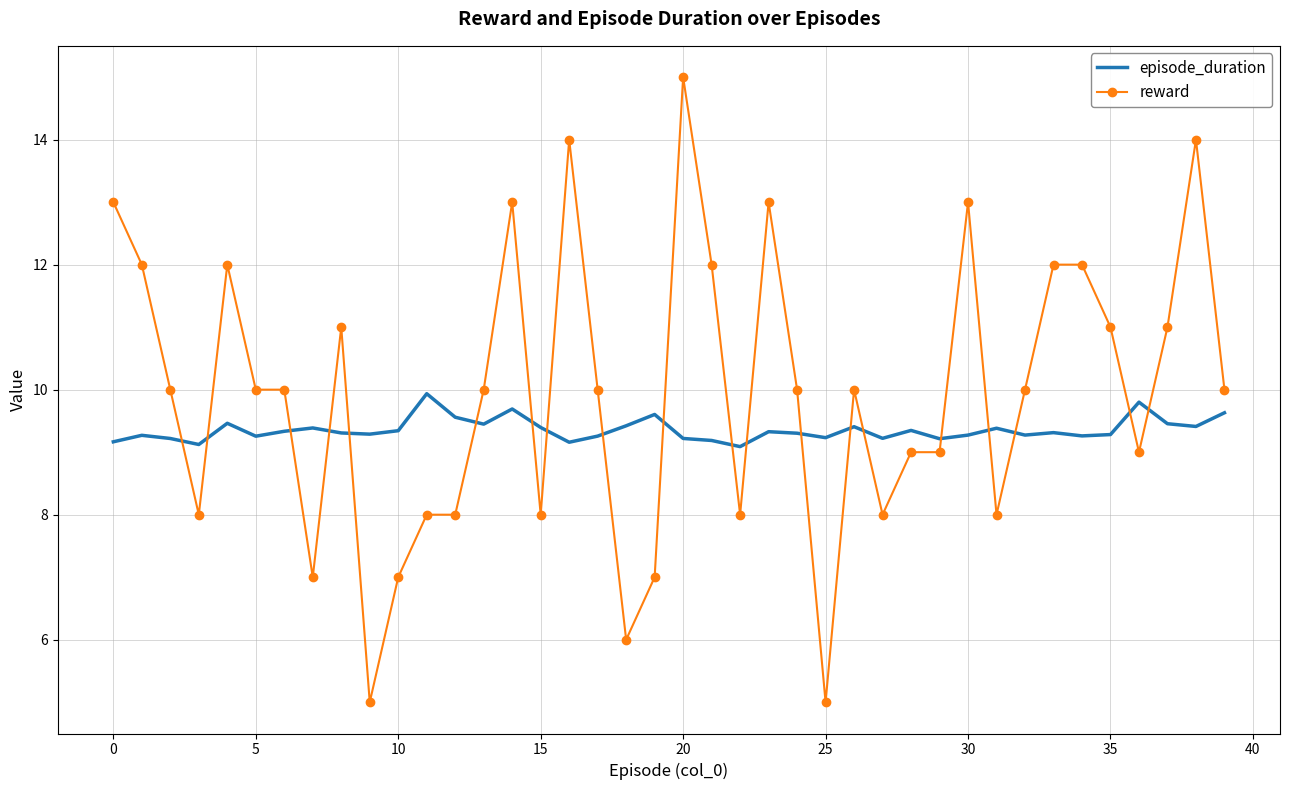

Which series has the largest total across all categories?

reward